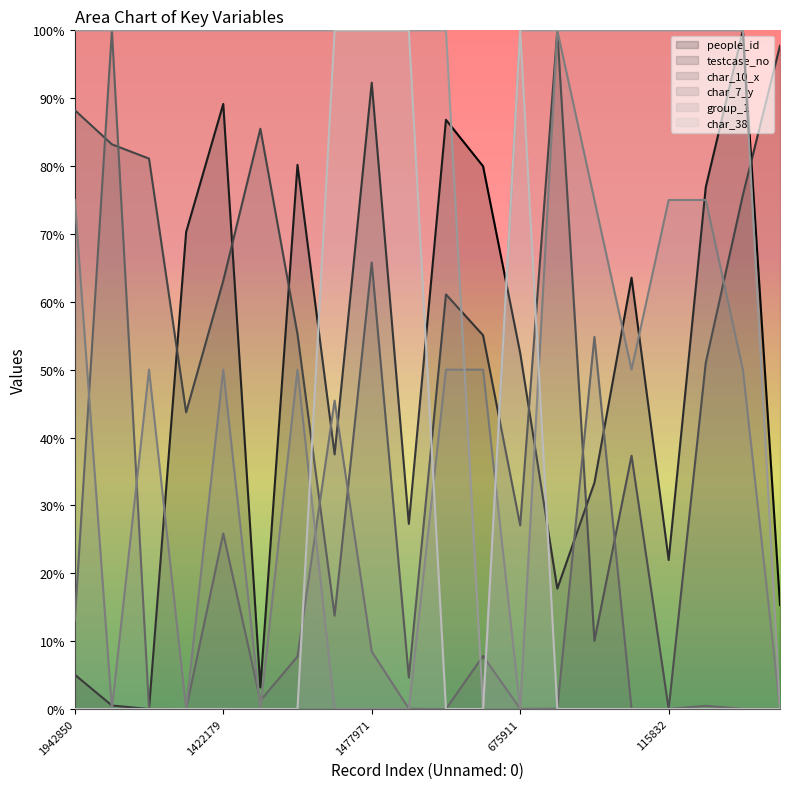

At which category is the sum across all series the highest?

1477971